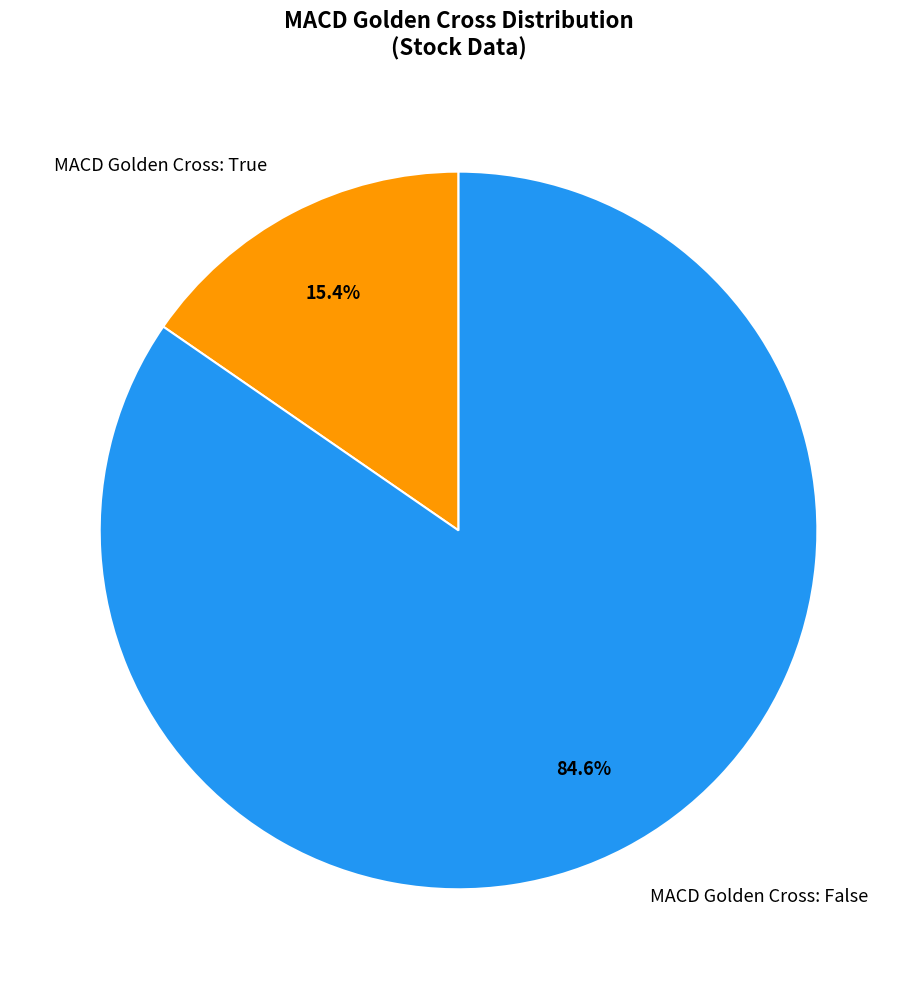

Which category accounts for the majority?

MACD Golden Cross: False